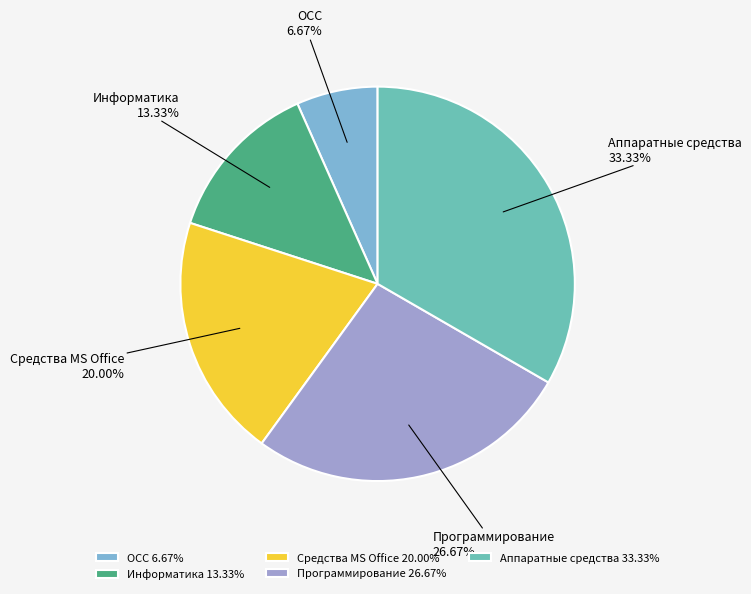

Rank the categories by value from lowest to highest.

ОСС, Информатика, Средства MS Office, Программирование, Аппаратные средства